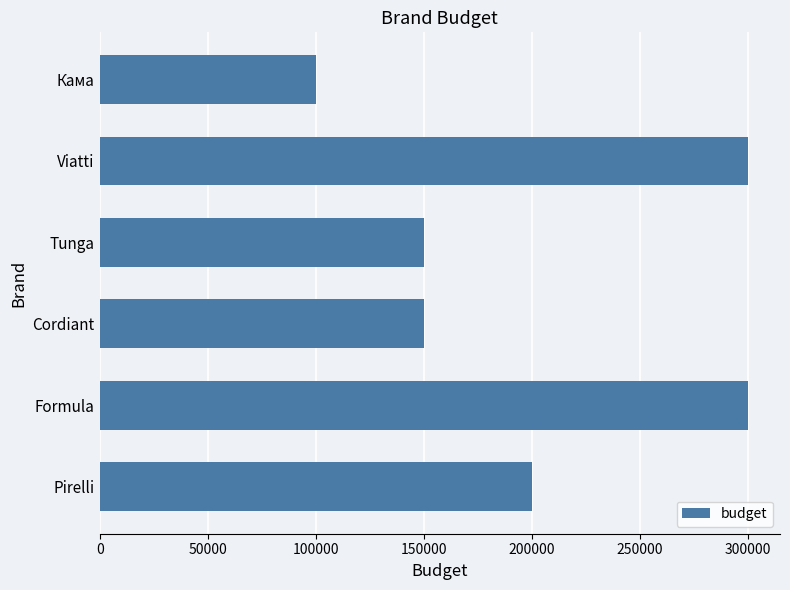

What is the sum of all values?

1200000